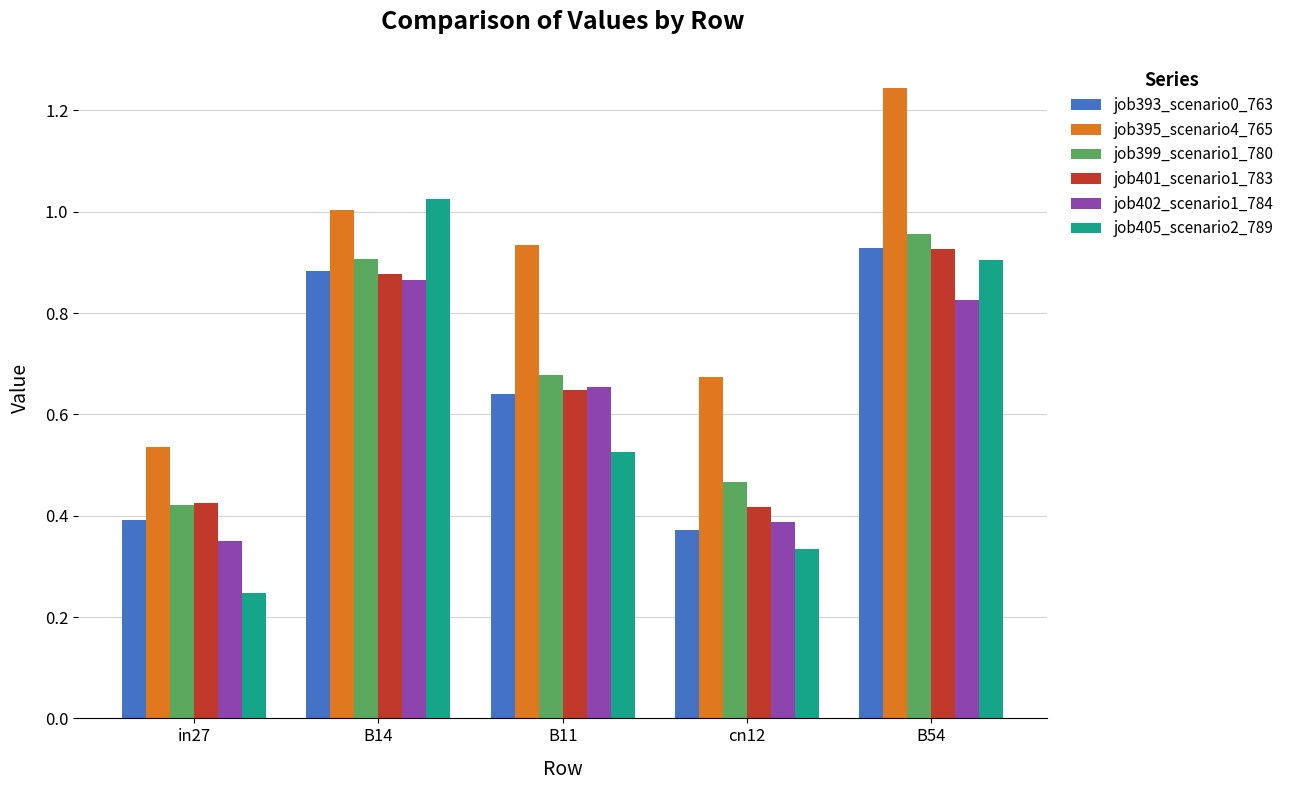

Which series has the largest total across all categories?

job395_scenario4_765